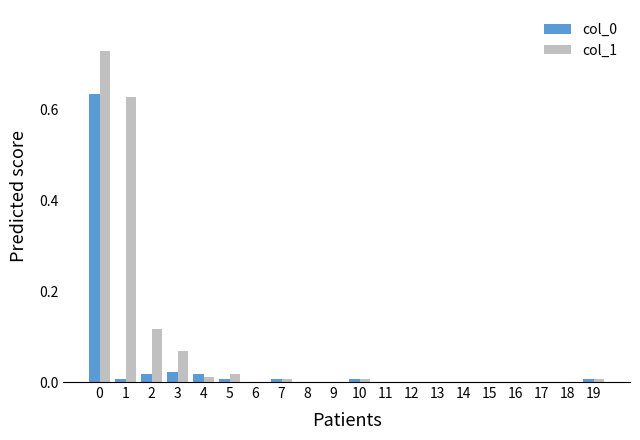

The col_0 series shows 0.0 at 11. True or false?

True